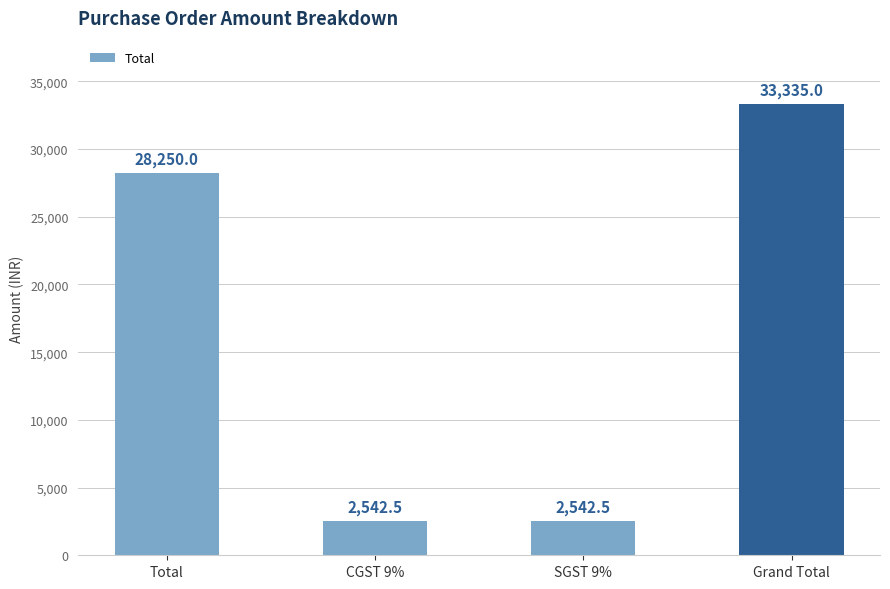

What is the average value?

16667.5